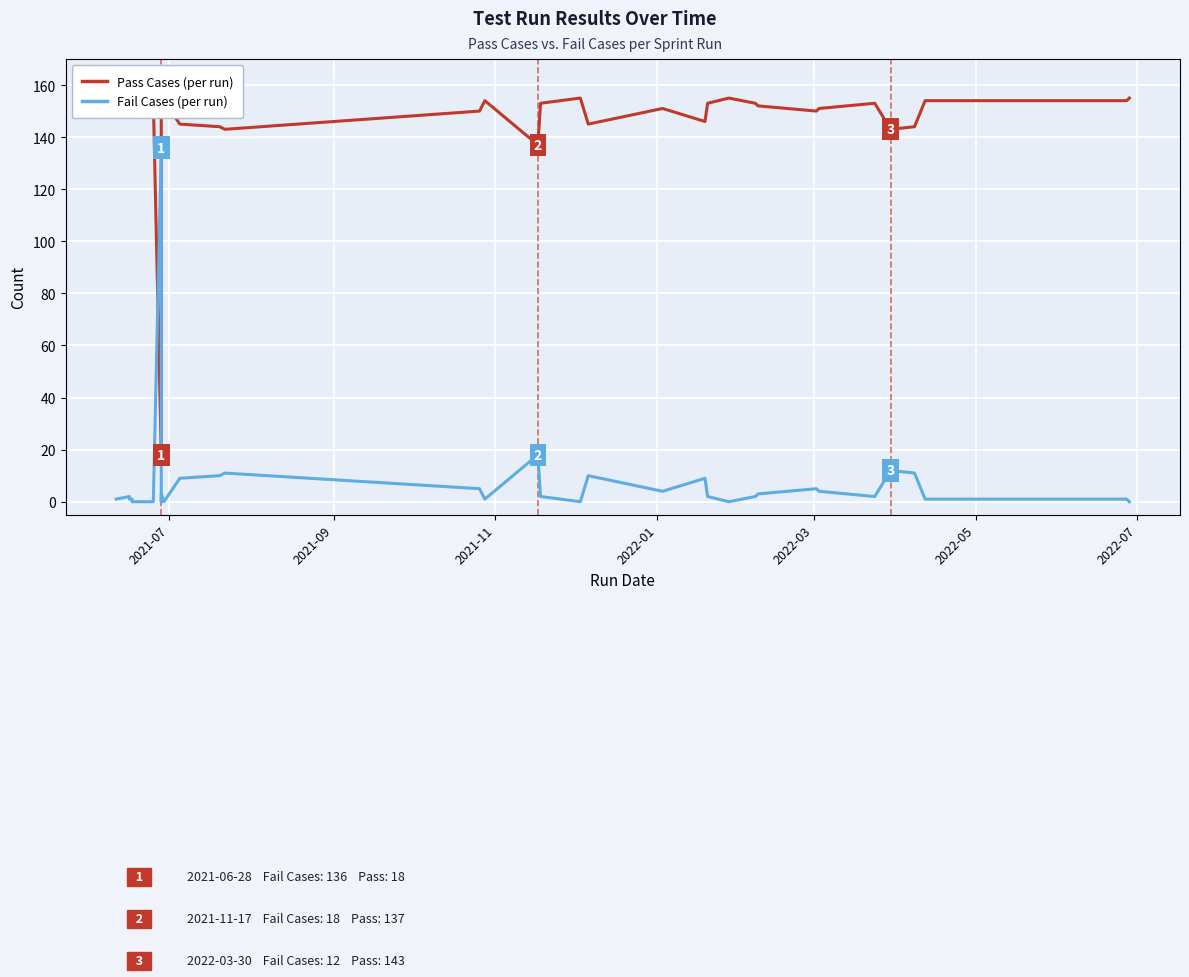

How many lines are shown in the chart?

2